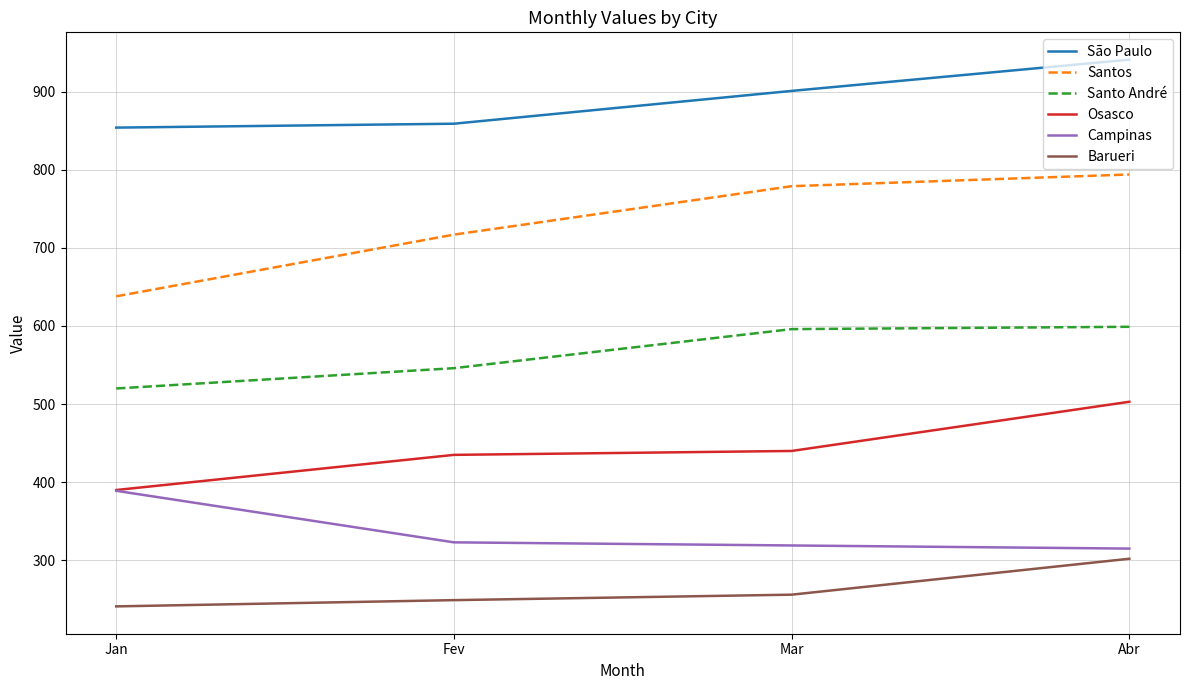

True or false: Campinas and Barueri cross at least once.

False